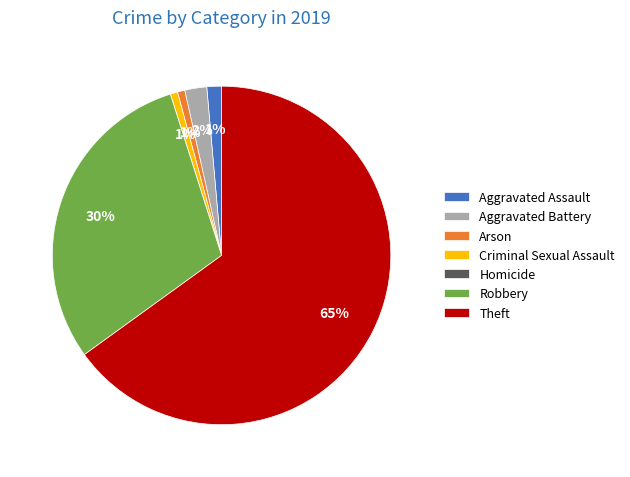

Is it true that Theft is 56% of the pie?

False